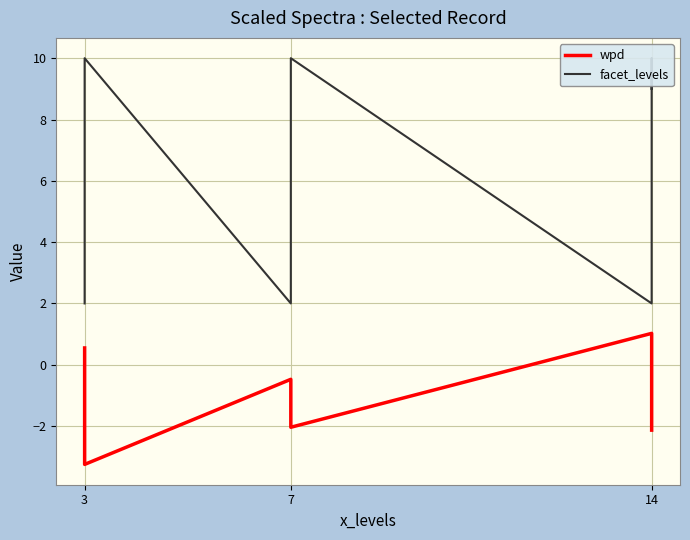

Is it true that wpd equals -1.0 at 7?

False